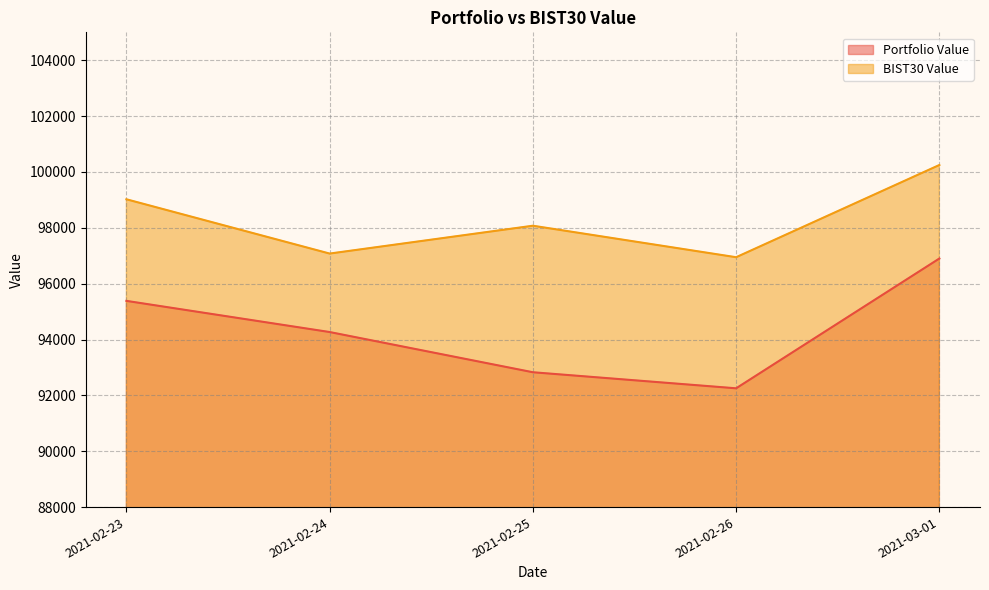

What is the maximum value for BIST30 Value?

100249.2